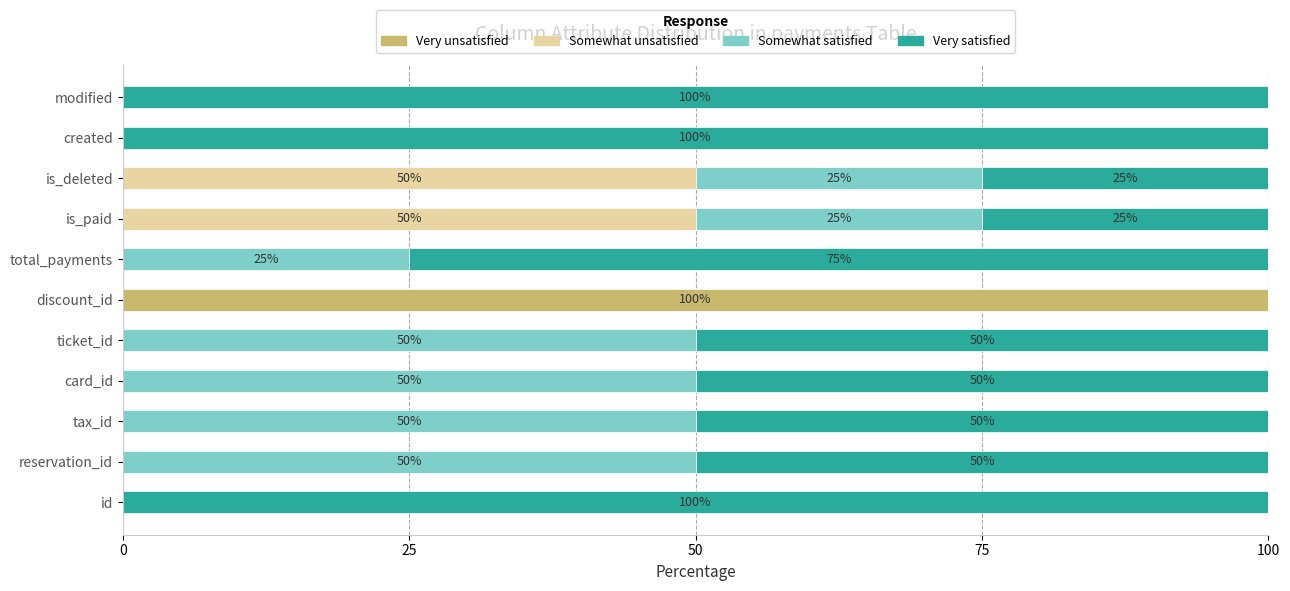

How many data points does each series have?

11